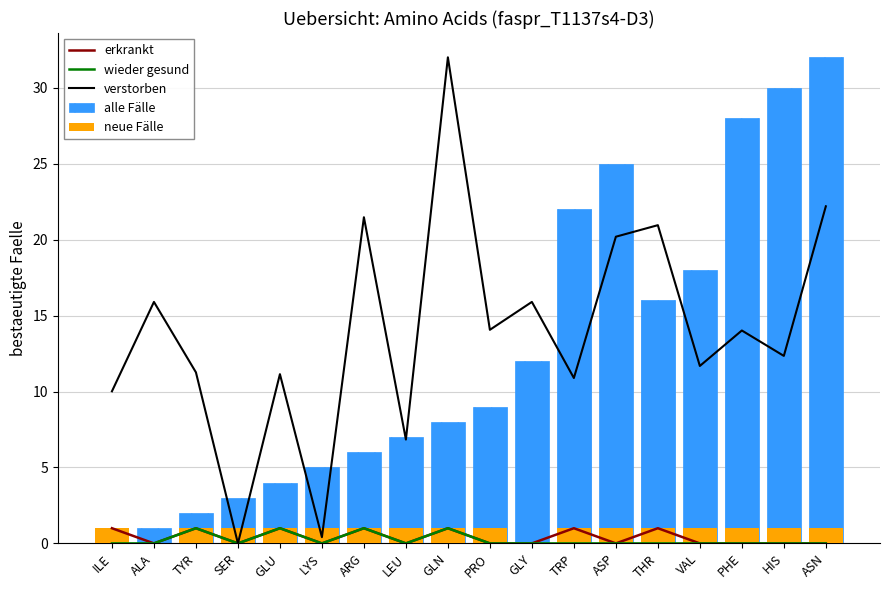

Which series has the widest spread of values?

verstorben